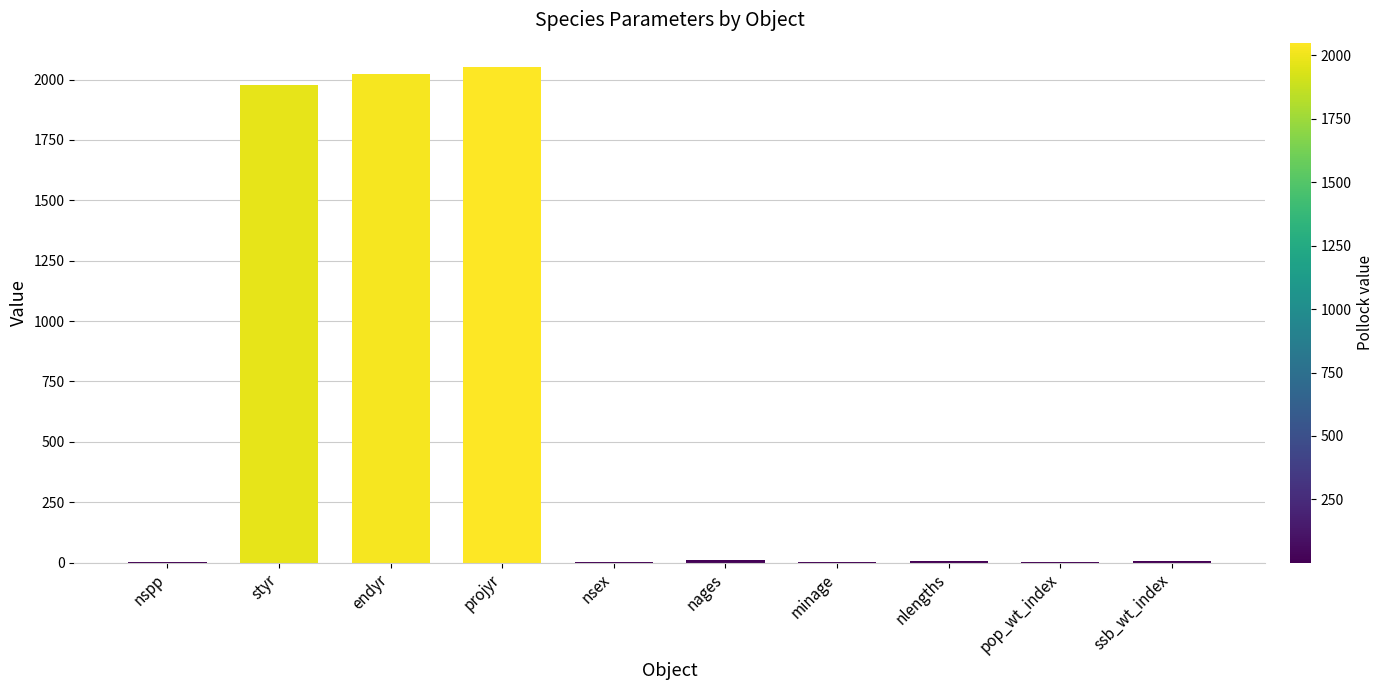

What is the maximum value shown in the chart?

2050